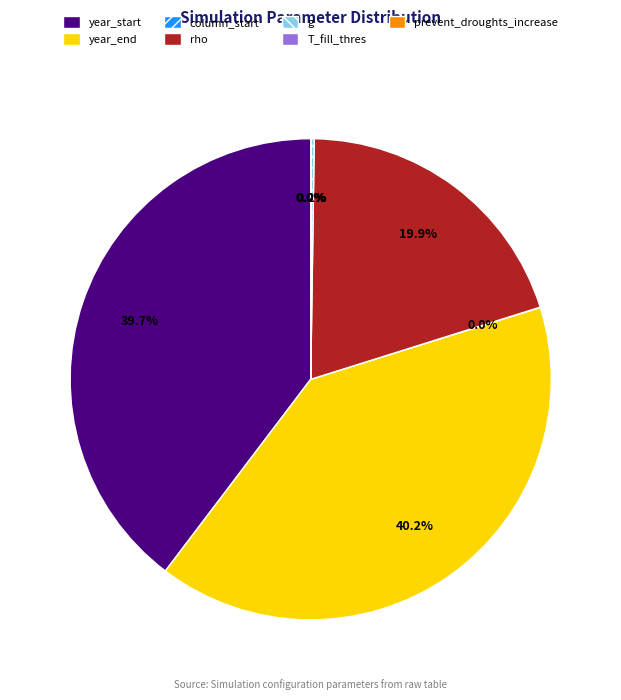

Is there a majority slice in this chart?

No